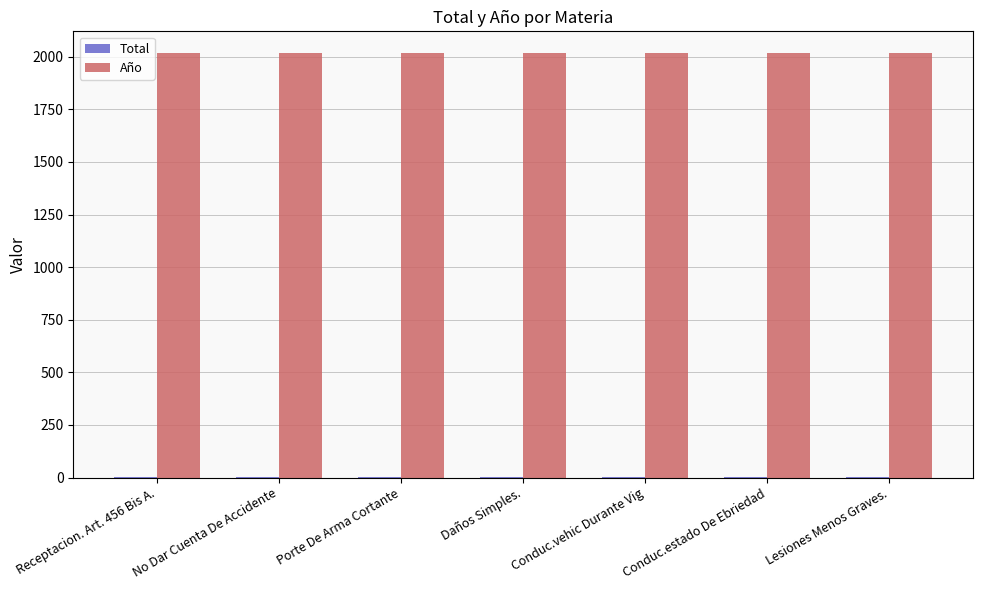

Which series has the largest total across all categories?

Año